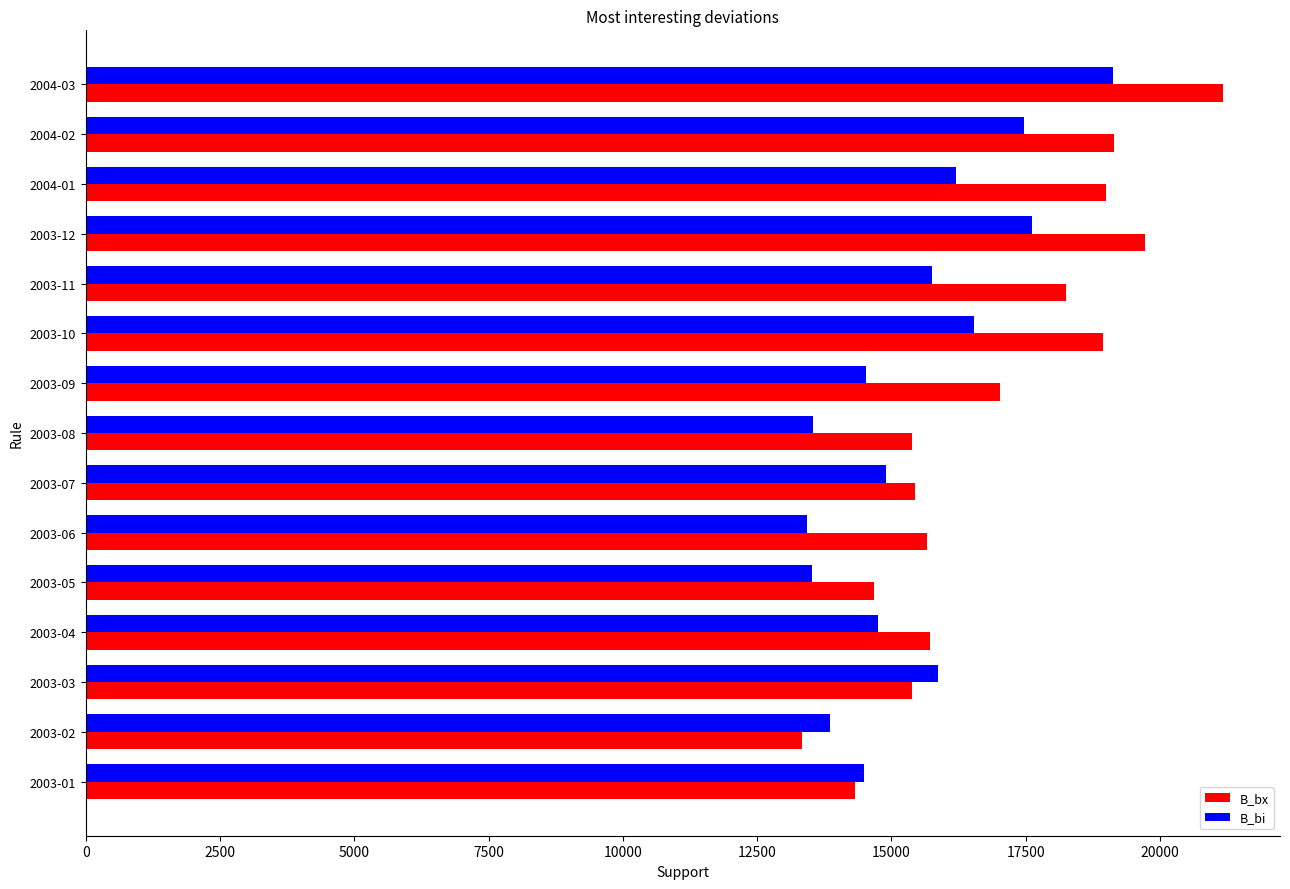

Which series changed the most between 2003-06 and 2003-12?

B_bi